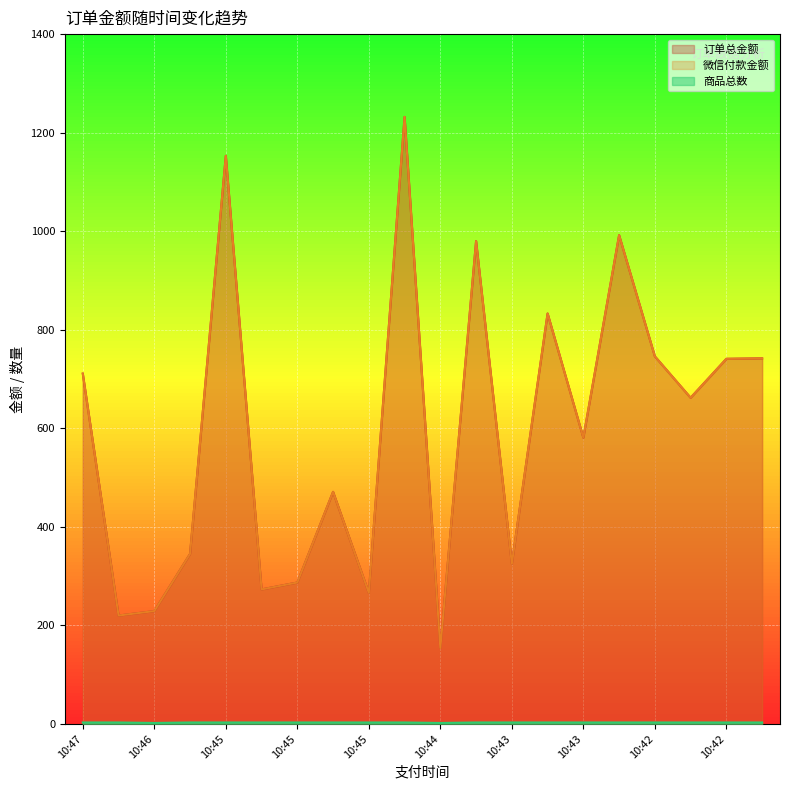

Where does the 微信付款金额 series first go above 662?

10:47